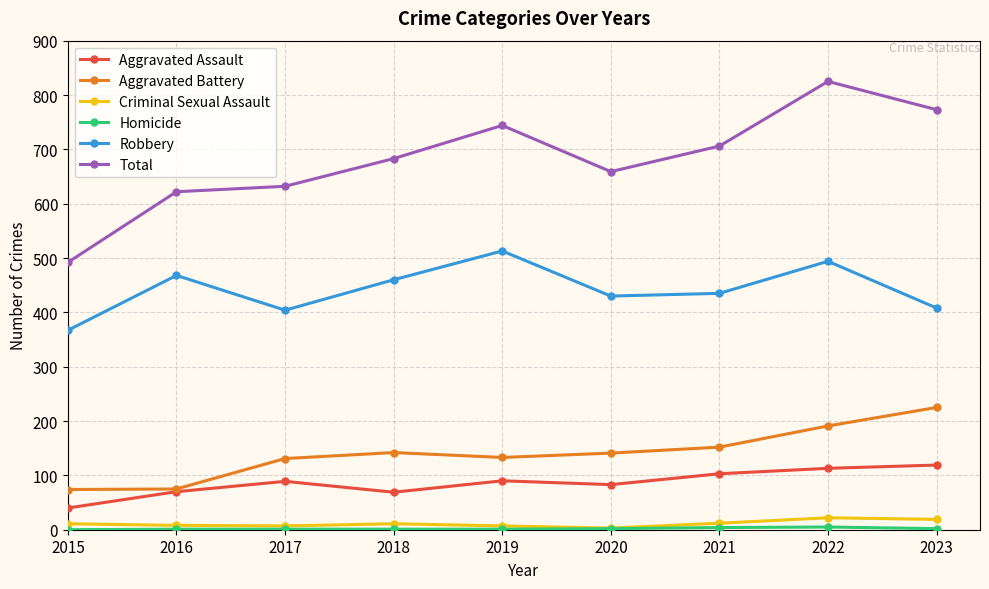

At which category is the sum across all series the highest?

2022